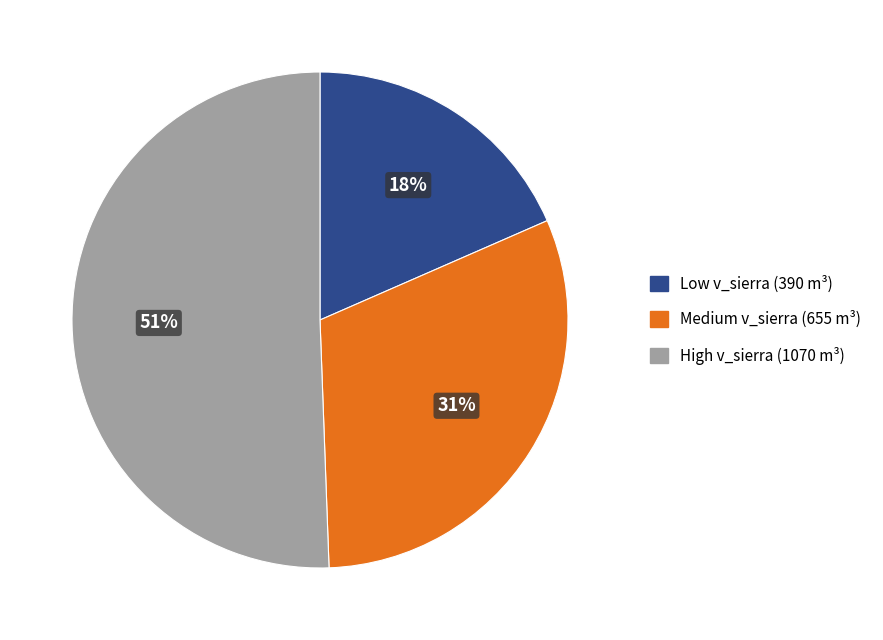

Does any single category account for the majority?

Yes